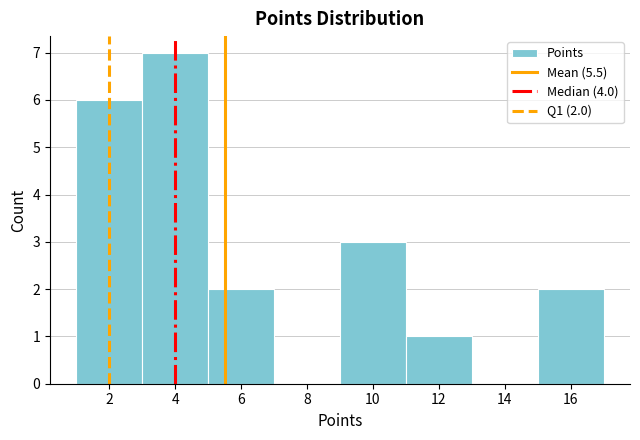

Over which range of the x-axis is the bar tallest?

3 to 5